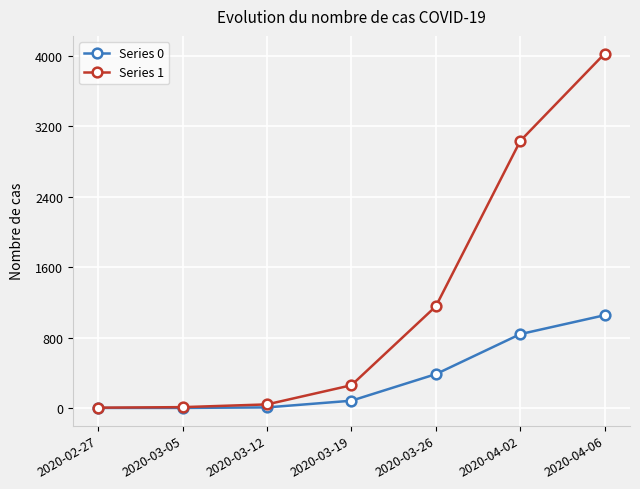

What is the maximum value shown in the chart?

4028